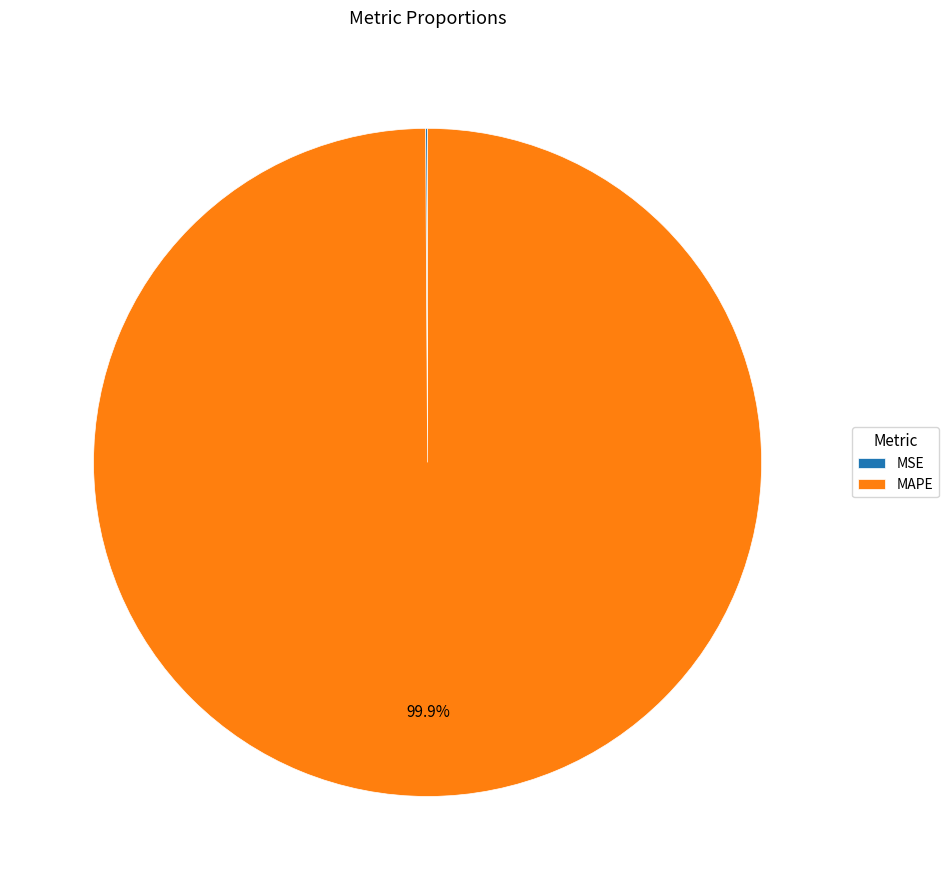

To the nearest percent, what percentage of the pie is MAPE?

100%